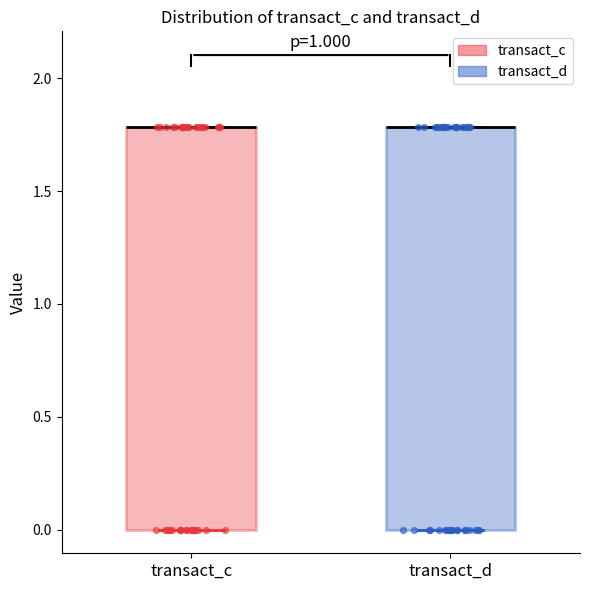

Reading left to right, transcribe this box plot: for each box, give where its median line is, the range the box spans, and where its two whiskers end, as read against the y-axis. The values are not printed on the chart, so give them approximately, as read against the axis.

transact_c: median 1.8 (drawn on the box's upper edge), box 0.0 to 1.8, whiskers 0.0 to 1.8
transact_d: median 1.8 (drawn on the box's upper edge), box 0.0 to 1.8, whiskers 0.0 to 1.8